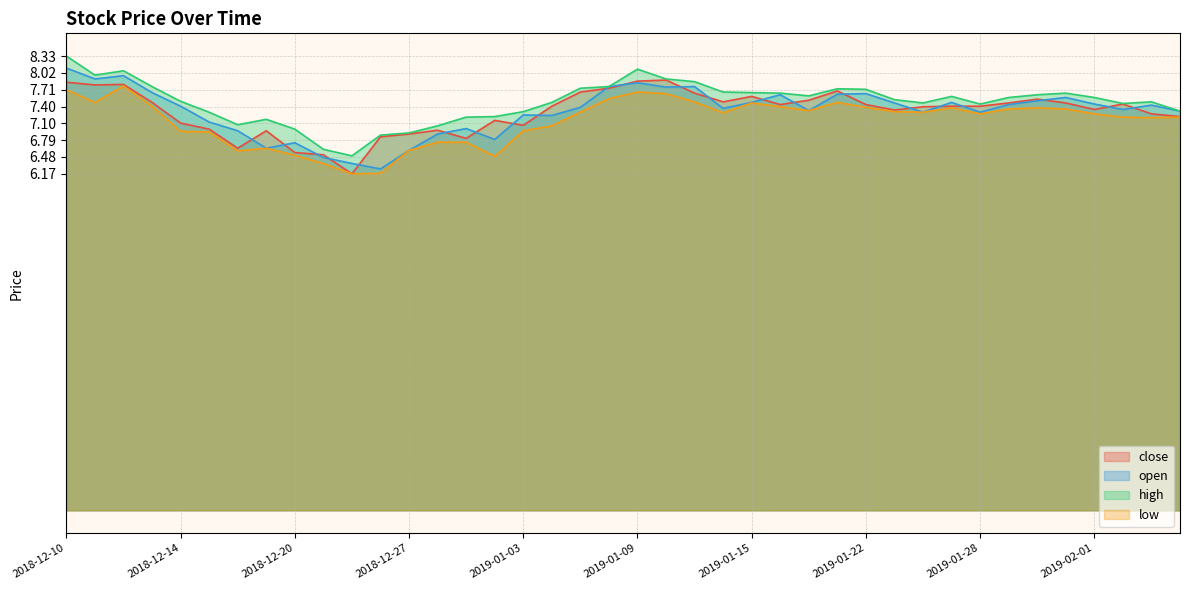

What are all the series names shown in the legend?

close, open, high, low